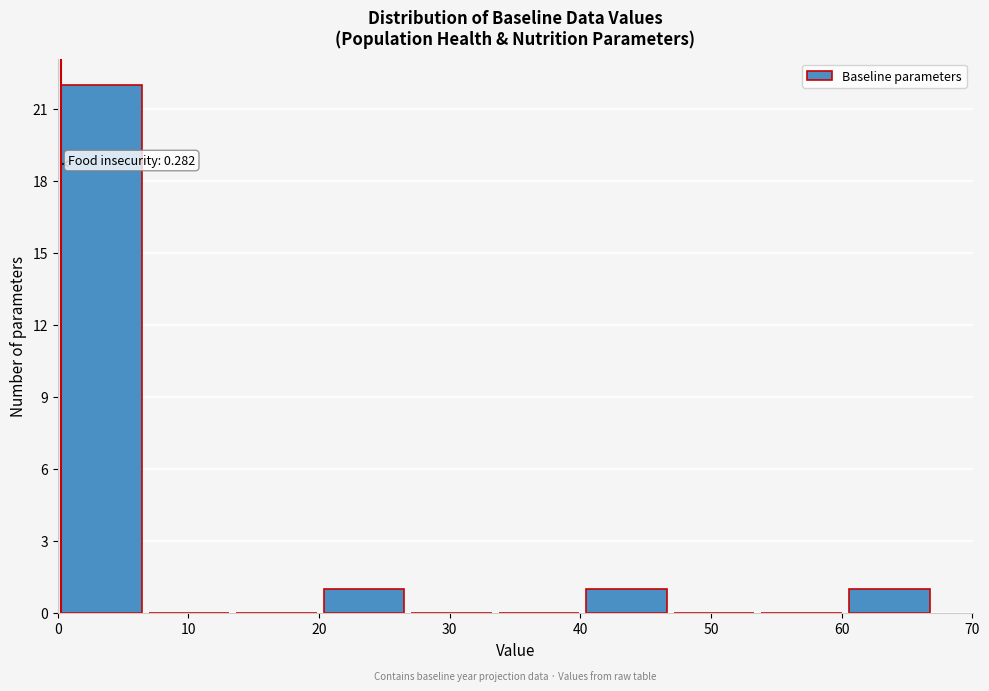

Over which range of the x-axis is the bar tallest?

0.0 to 6.7